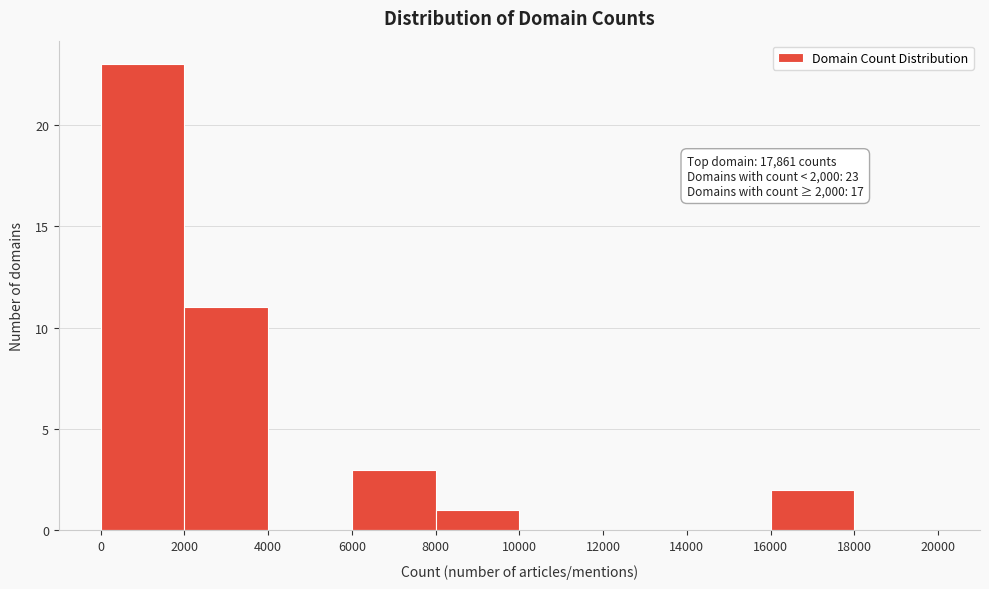

Which range on the x-axis has the tallest bar?

0 to 2000